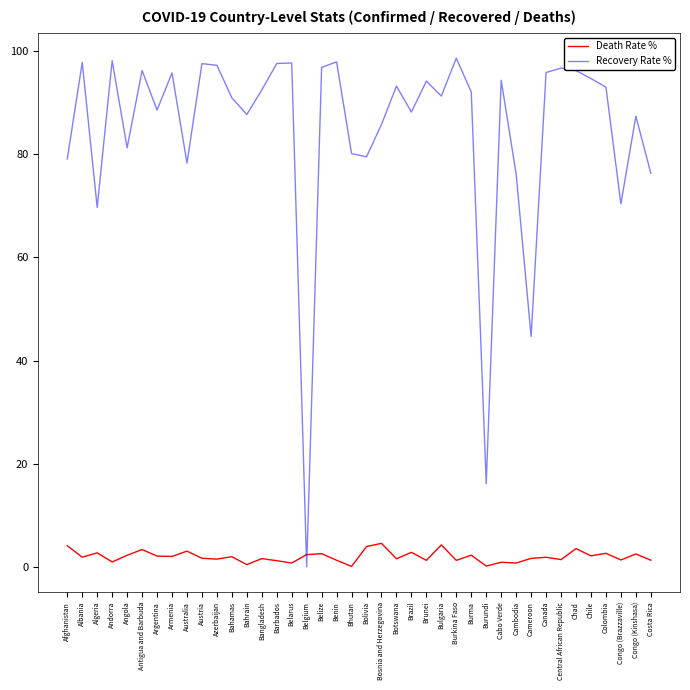

Which series has the largest total across all categories?

Recovery Rate %